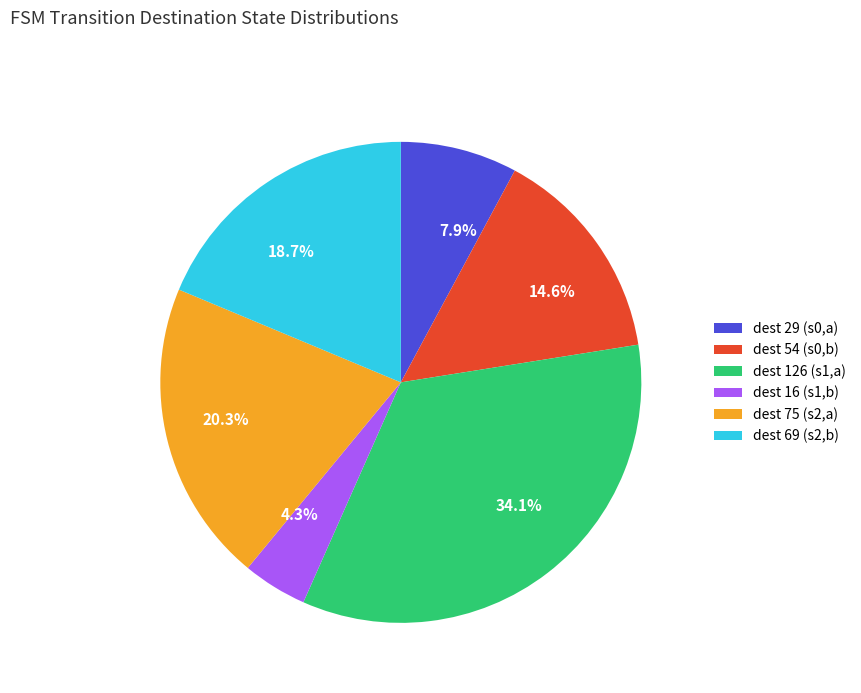

To the nearest percent, what is the difference between the largest and smallest slice percentages?

30%